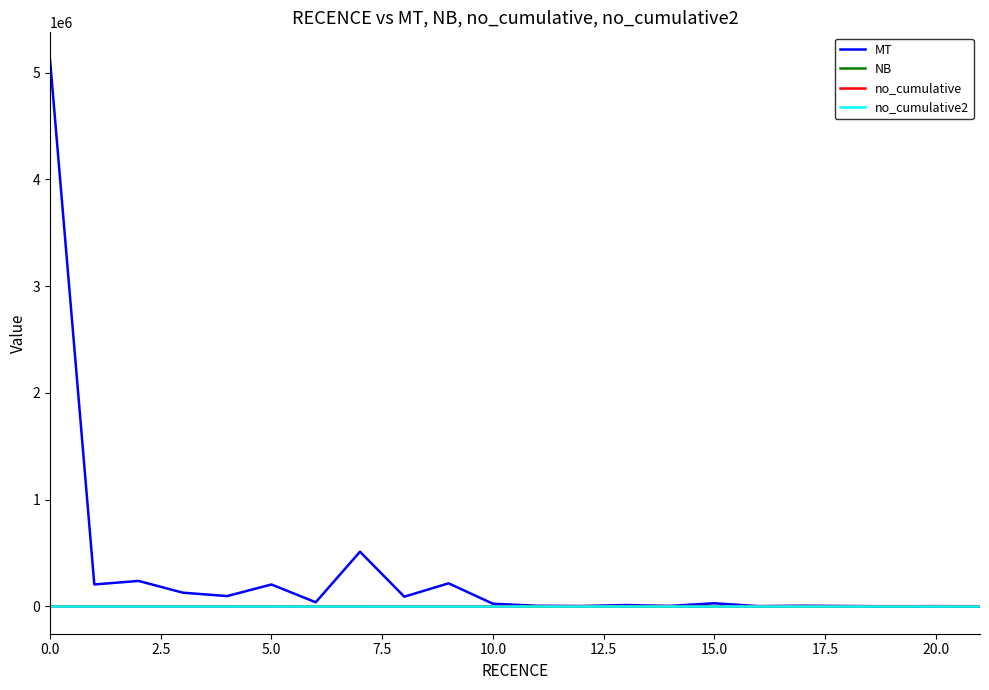

What is the average value of the NB series?

88.5